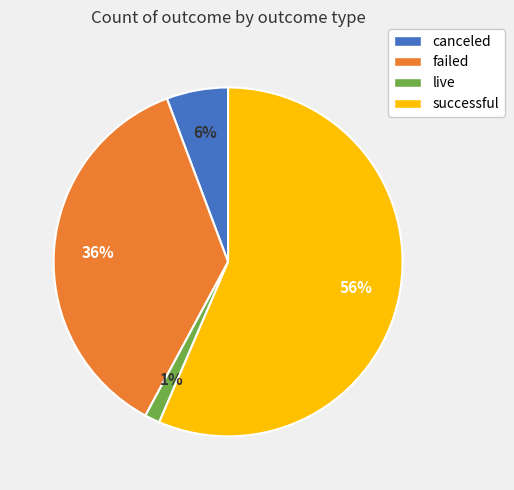

To the nearest percent, what is the average slice percentage?

25%